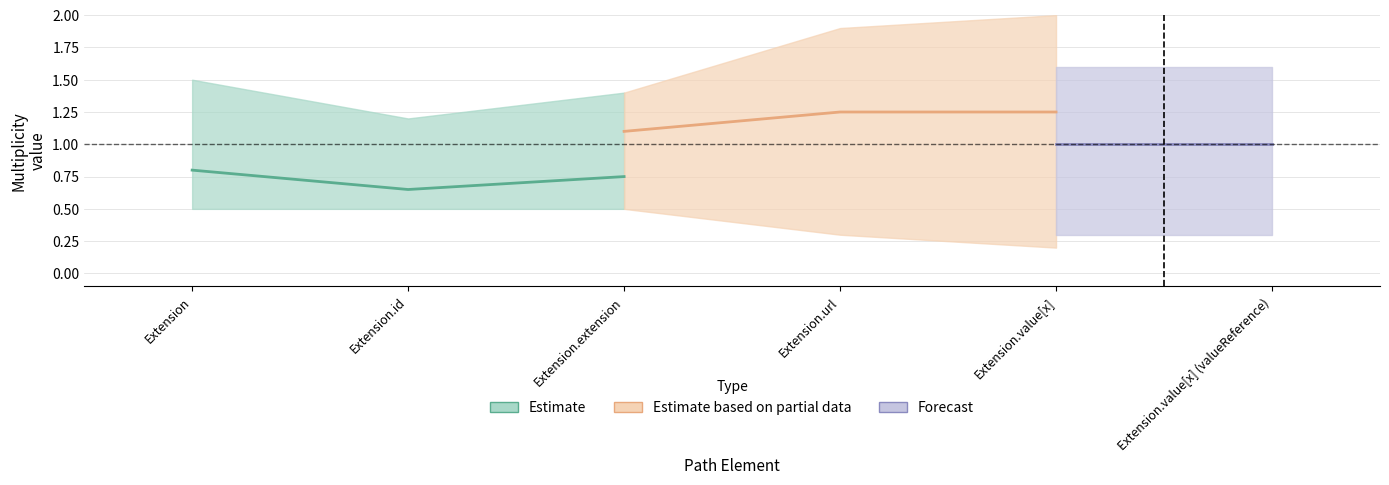

Between Extension.value[x] and Extension.extension, which is larger?

Extension.value[x]